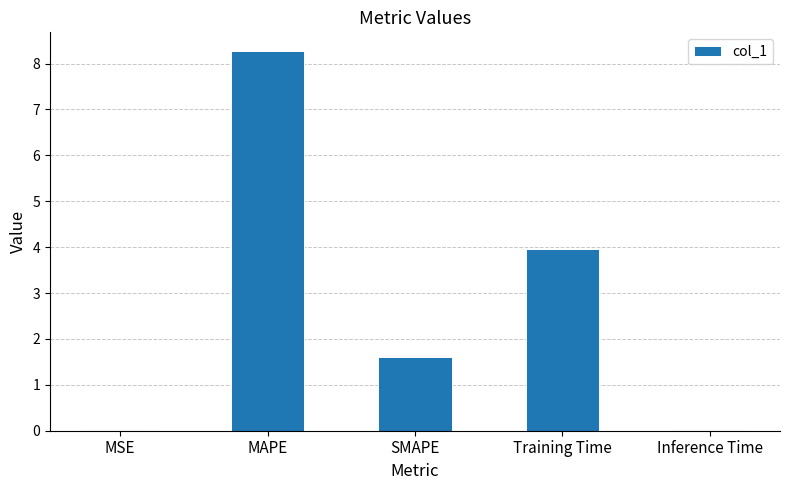

Where does the data first go above 1?

MAPE